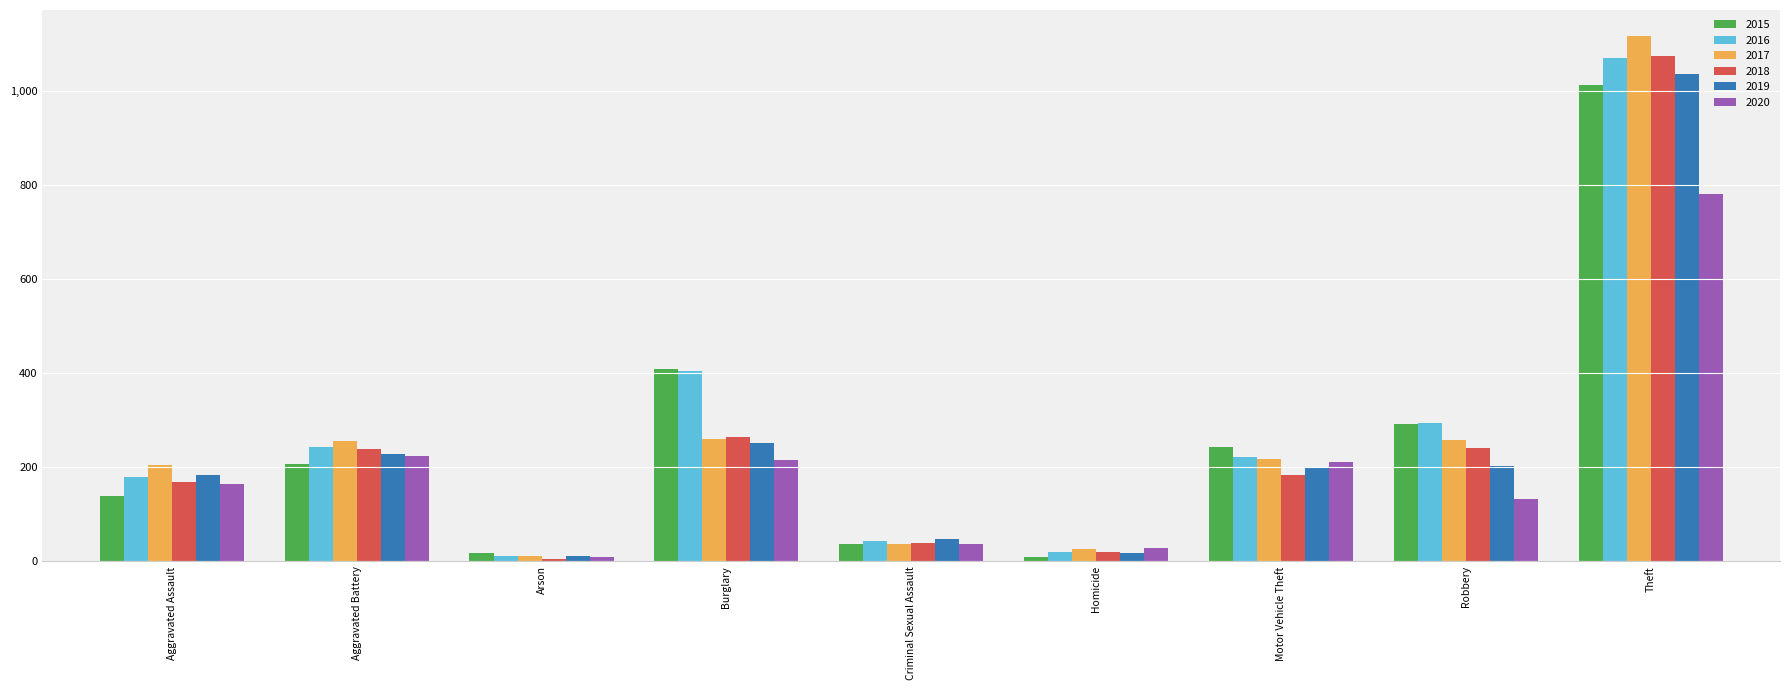

What is the label of the 1st bar from the left?

Aggravated Assault